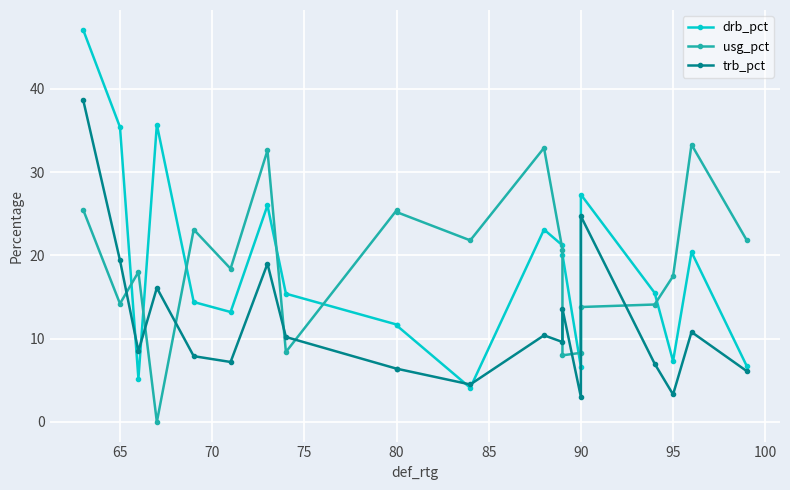

What is the average value of the usg_pct series?

19.1